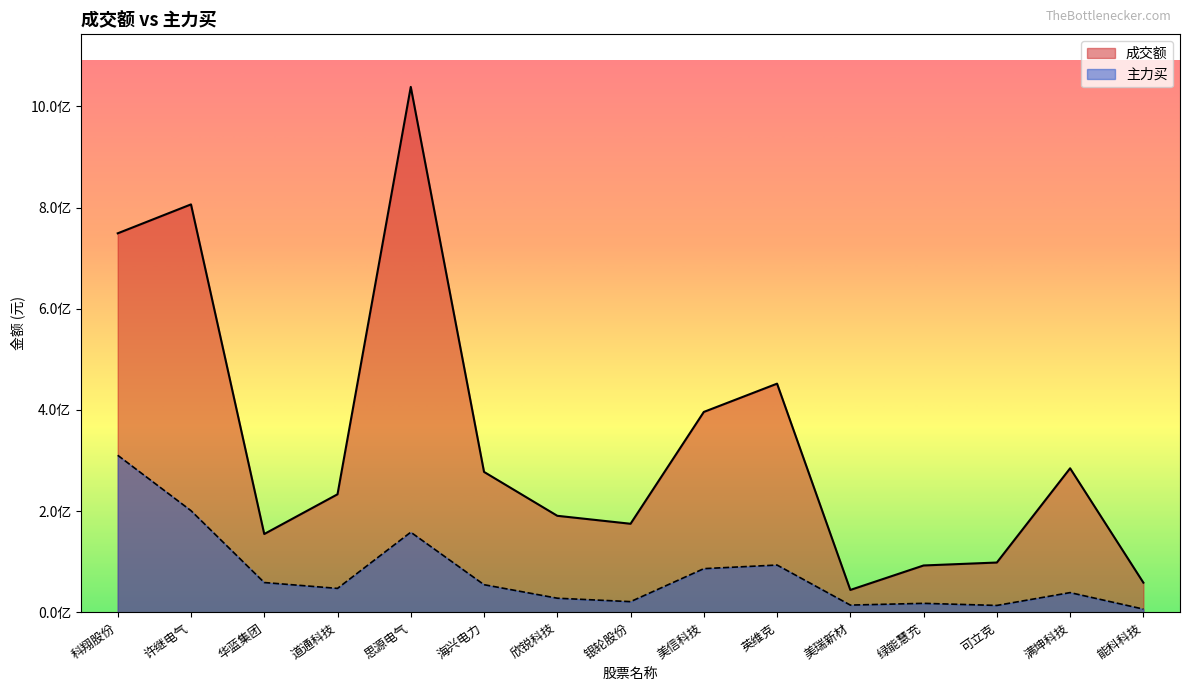

True or false: 成交额 and 主力买 intersect in this chart.

False